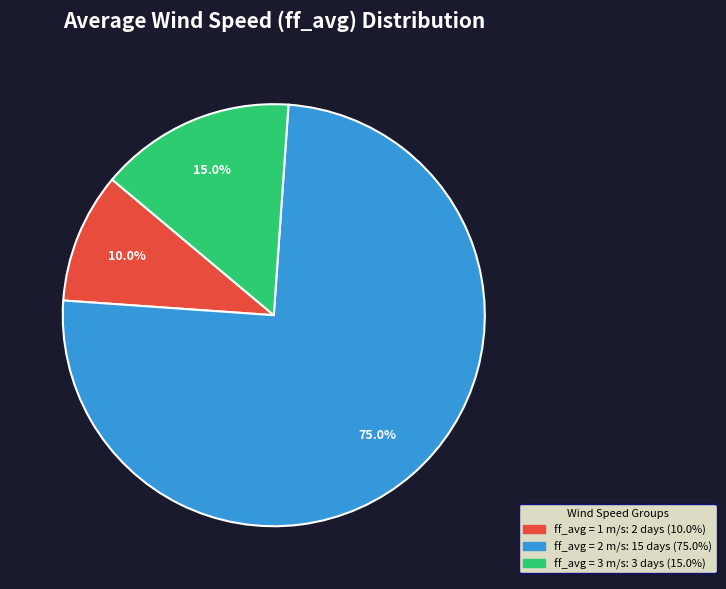

Does any single category account for the majority?

Yes